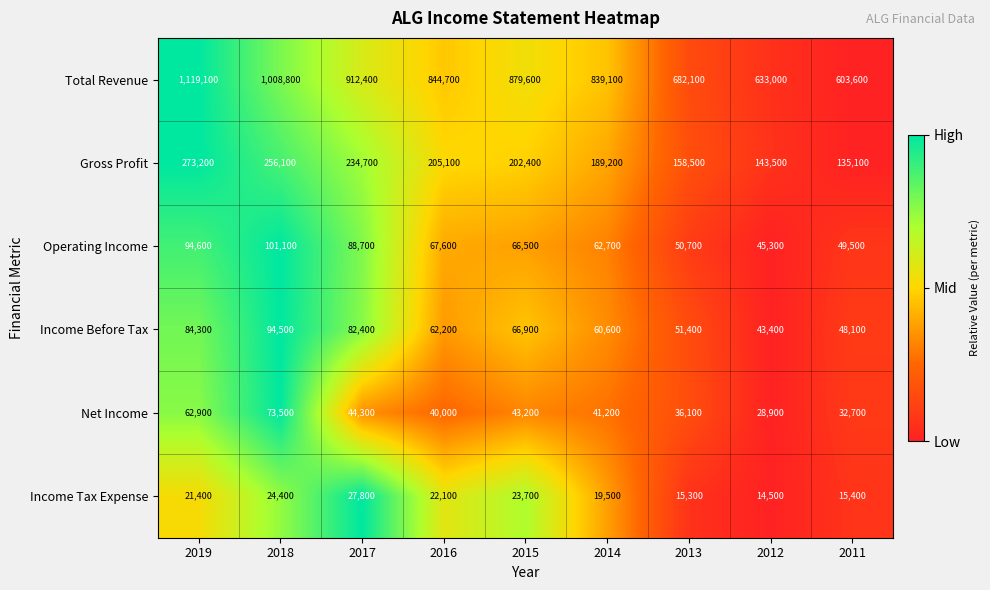

What is the difference between the highest and lowest values at 2018?

984400